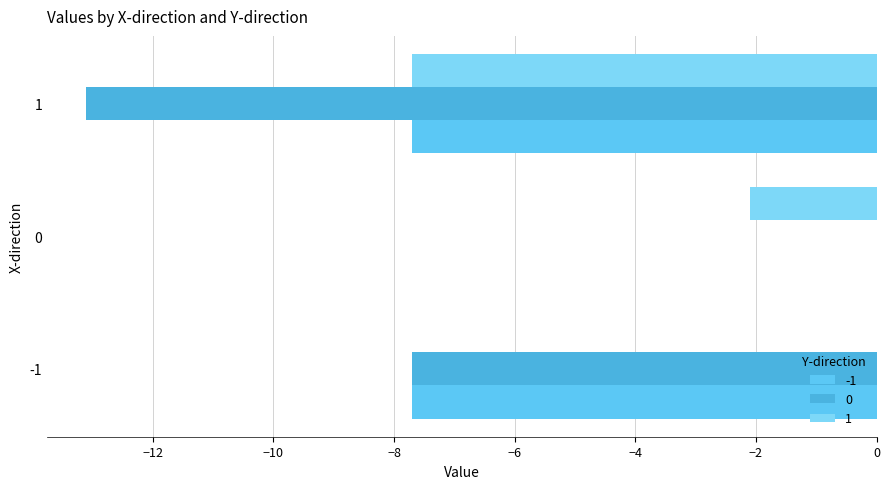

What are all the series names shown in the legend?

-1, 0, 1